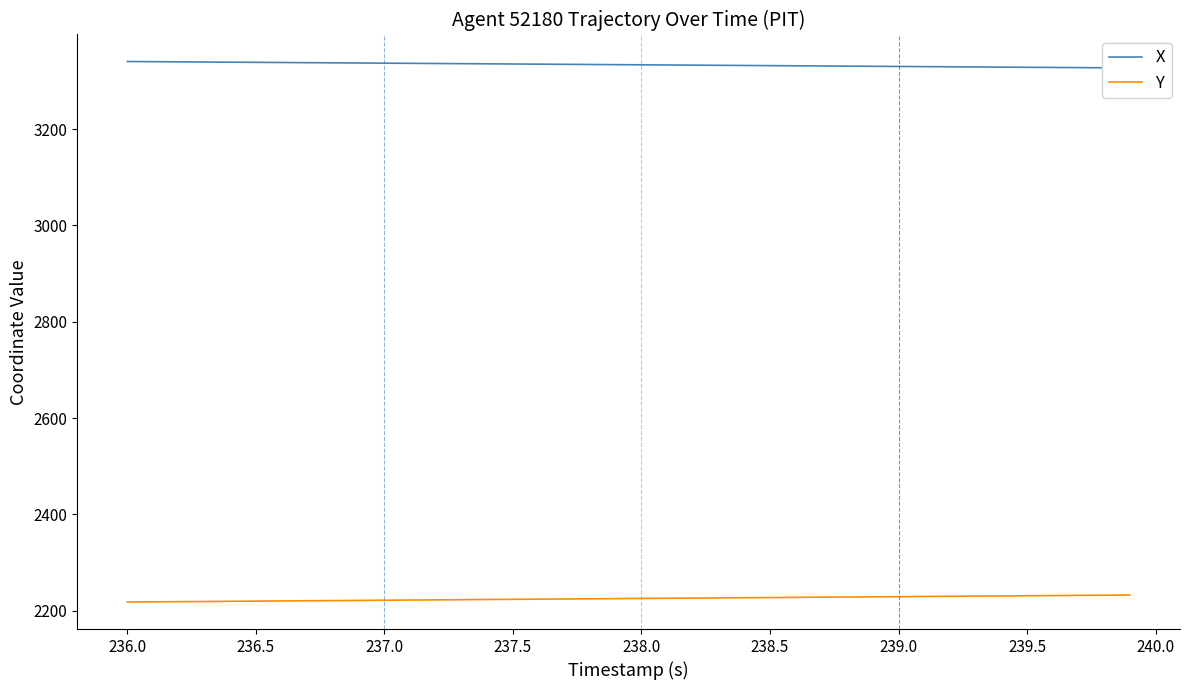

What is the highest value of the Y series?

2232.5